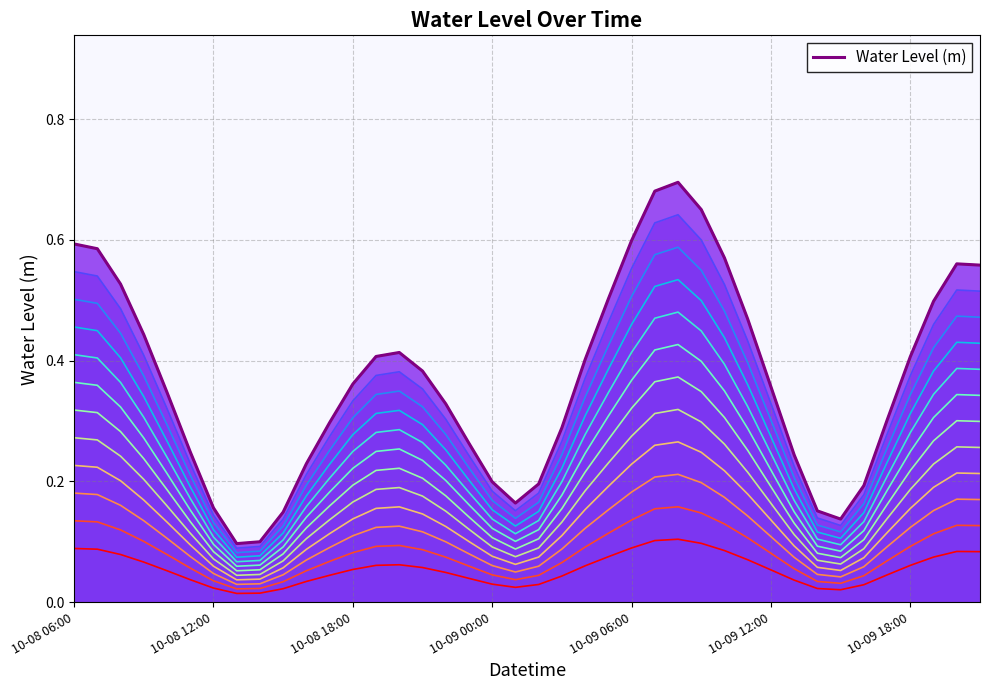

What is the change in value from 7 to 37?

+0.4